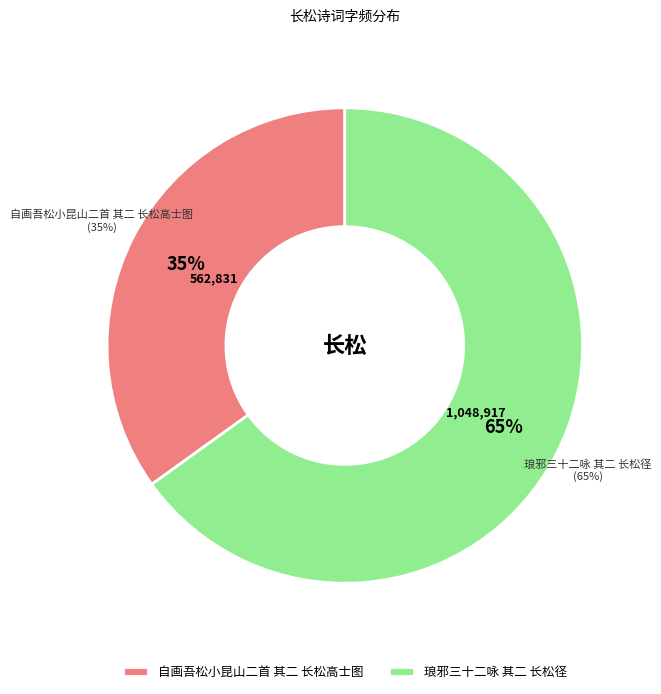

What portion of the pie excludes 自画吾松小昆山二首 其二 长松高士图?

65.1%